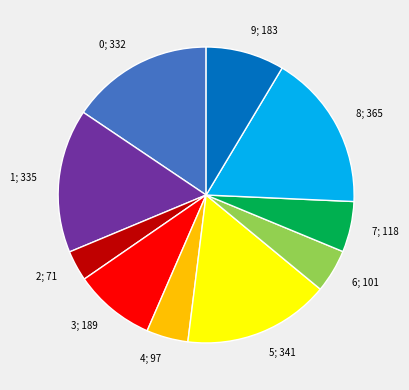

Is there a majority slice in this chart?

No